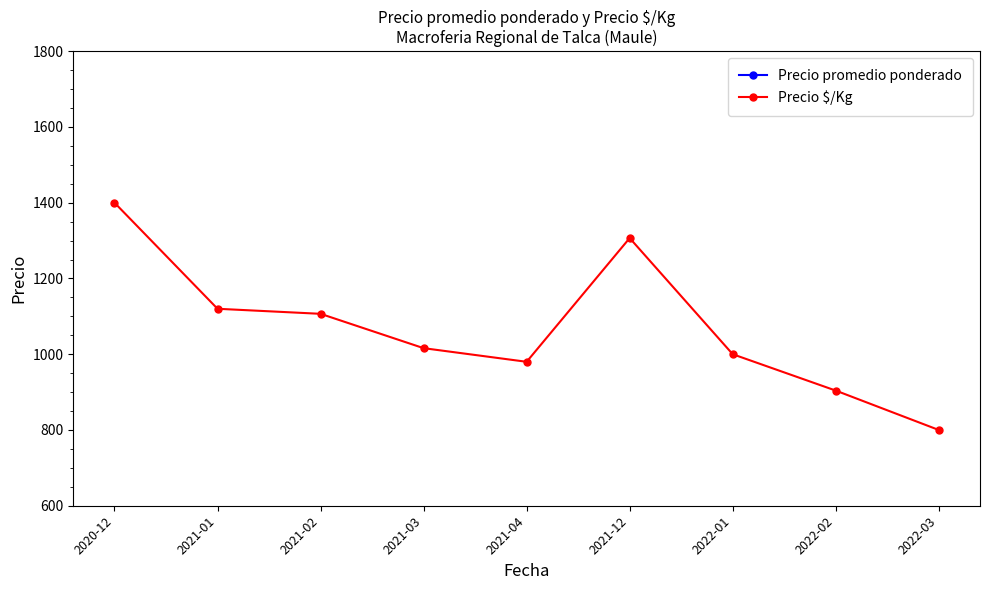

What is the maximum value shown in the chart?

35000.0